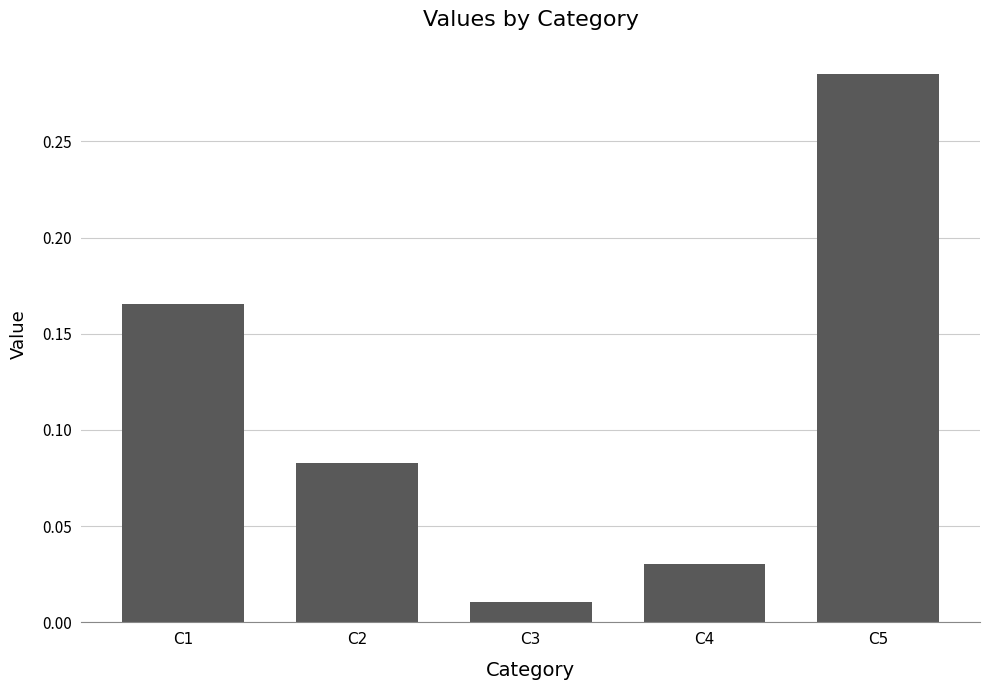

List the labels in order of value, largest first.

C5, C1, C2, C4, C3